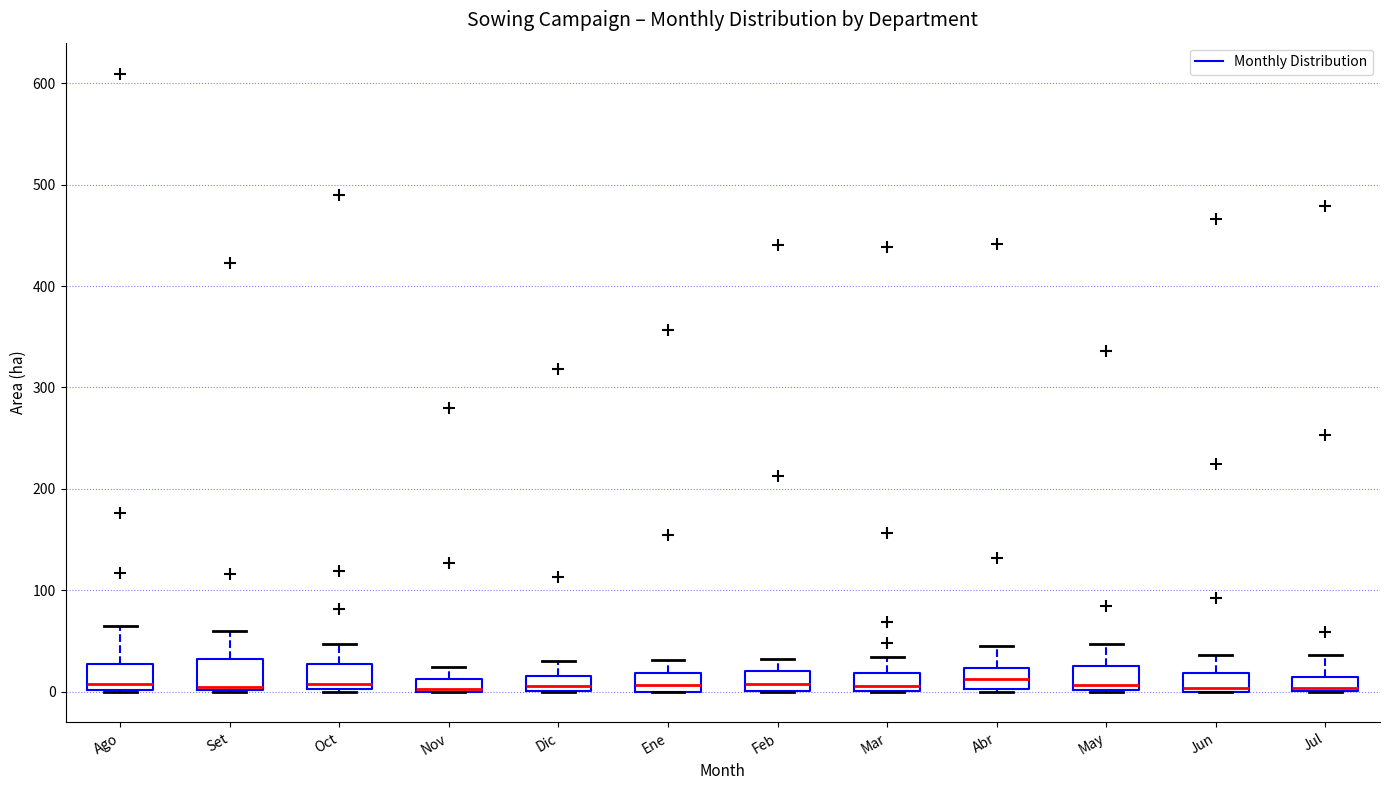

Where is the upper edge of the box for Jun on the y-axis? The values are not printed on the chart, so give them approximately, as read against the axis.

20